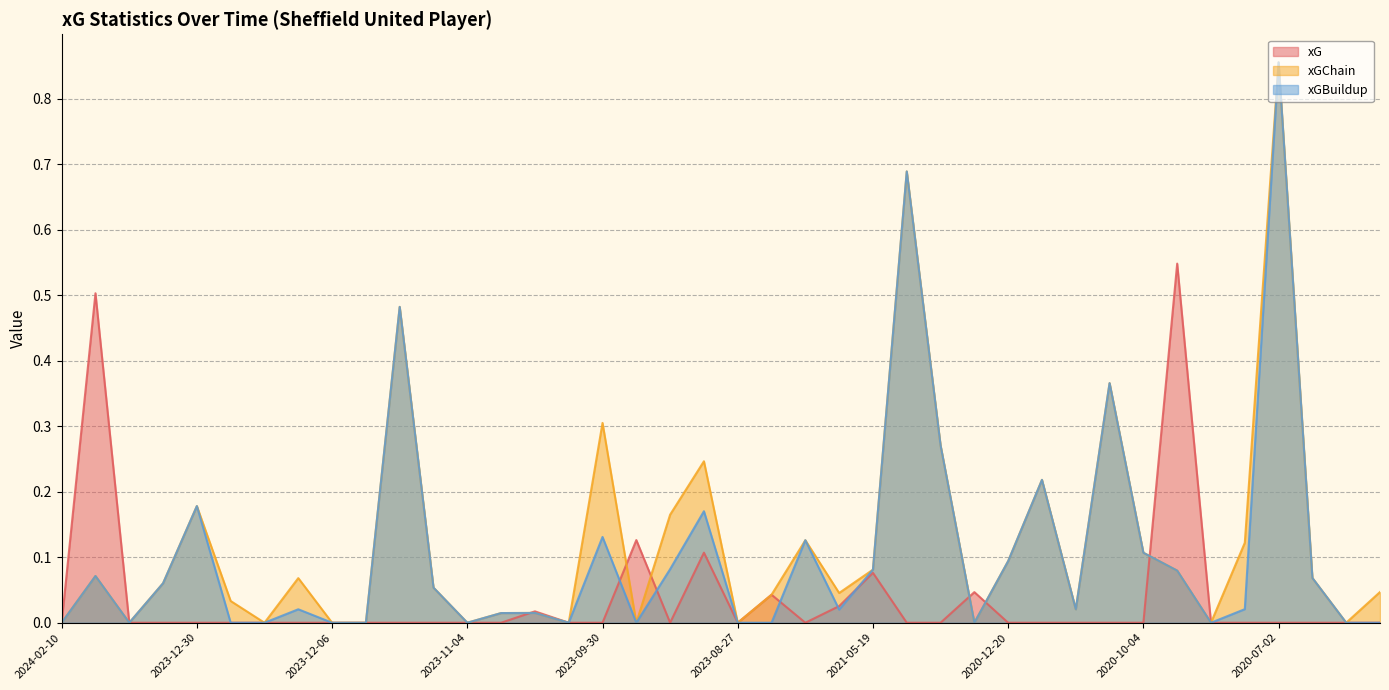

Is the value of xG at 2023-12-26 greater than the value of xGBuildup at 2024-01-21?

No